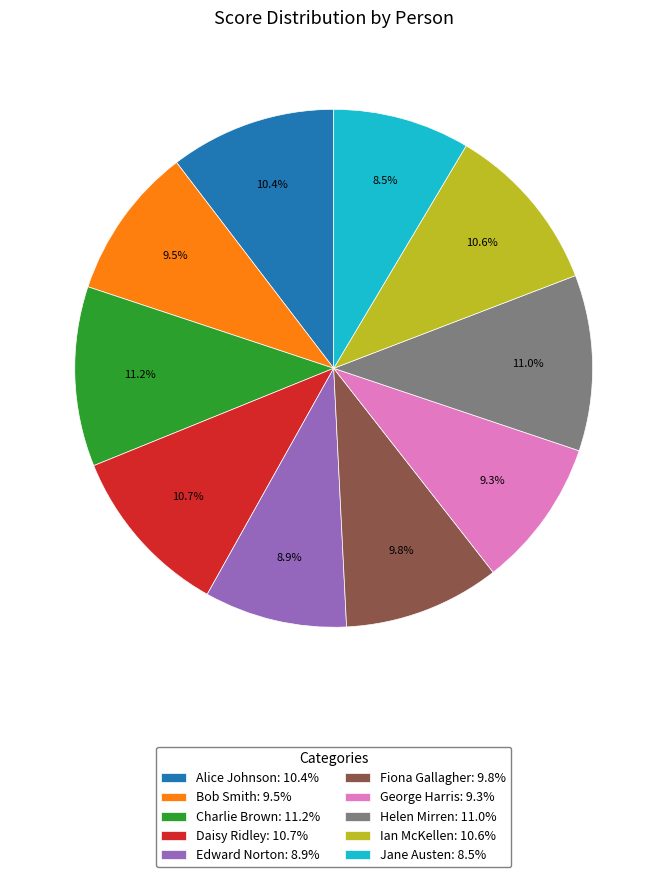

Which has a higher value, Charlie Brown or Ian McKellen?

Charlie Brown